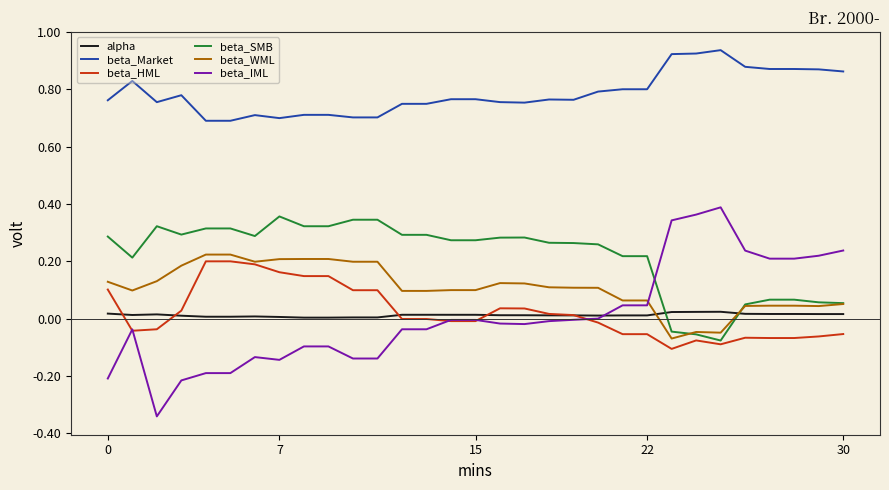

After their last crossing, which series has the higher values: beta_WML or alpha?

beta_WML